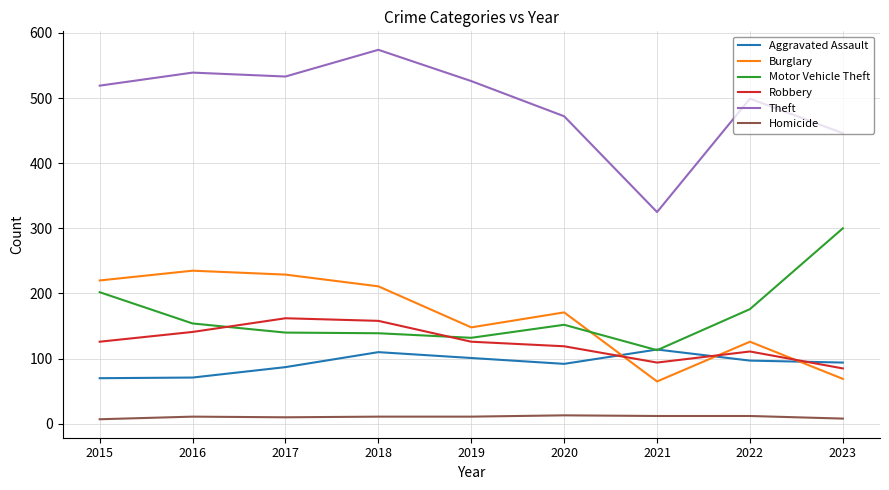

Which category has the highest value across all series?

2018